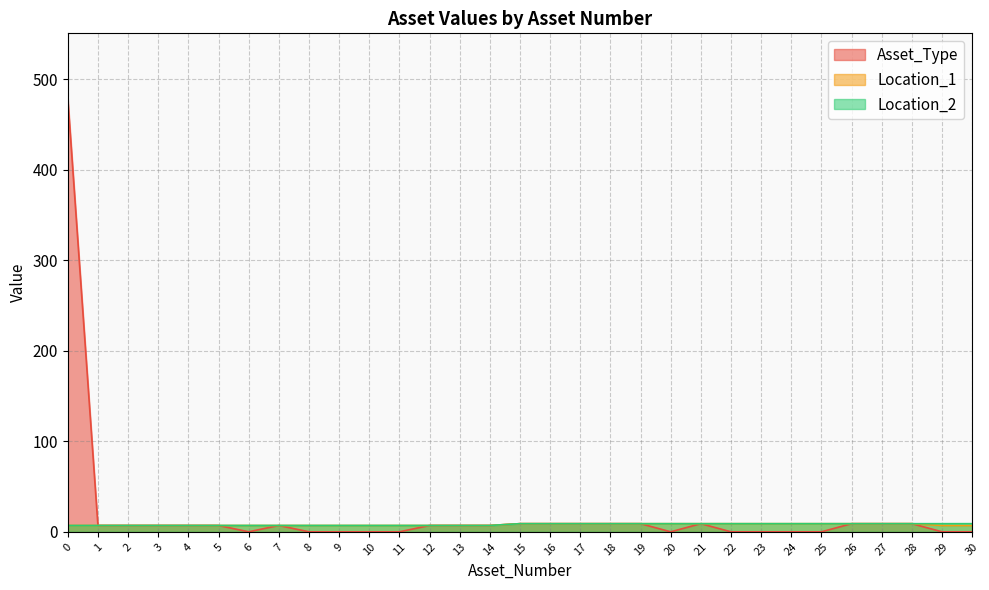

List the labels in order of Location_1 value, largest first.

15, 16, 17, 18, 19, 20, 21, 22, 23, 24, 25, 26, 27, 28, 0, 1, 2, 3, 4, 5, 6, 7, 8, 9, 10, 11, 12, 13, 14, 29, 30